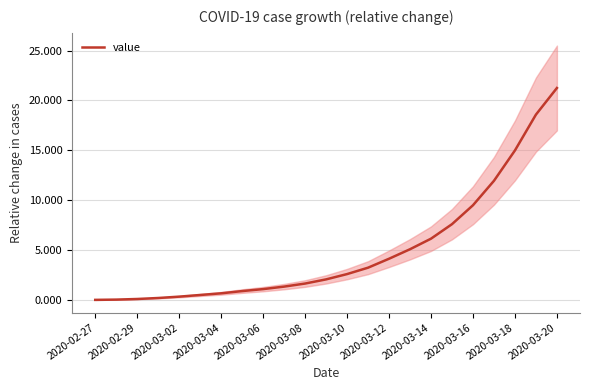

What is the value of the 19th point from the left?

9.5